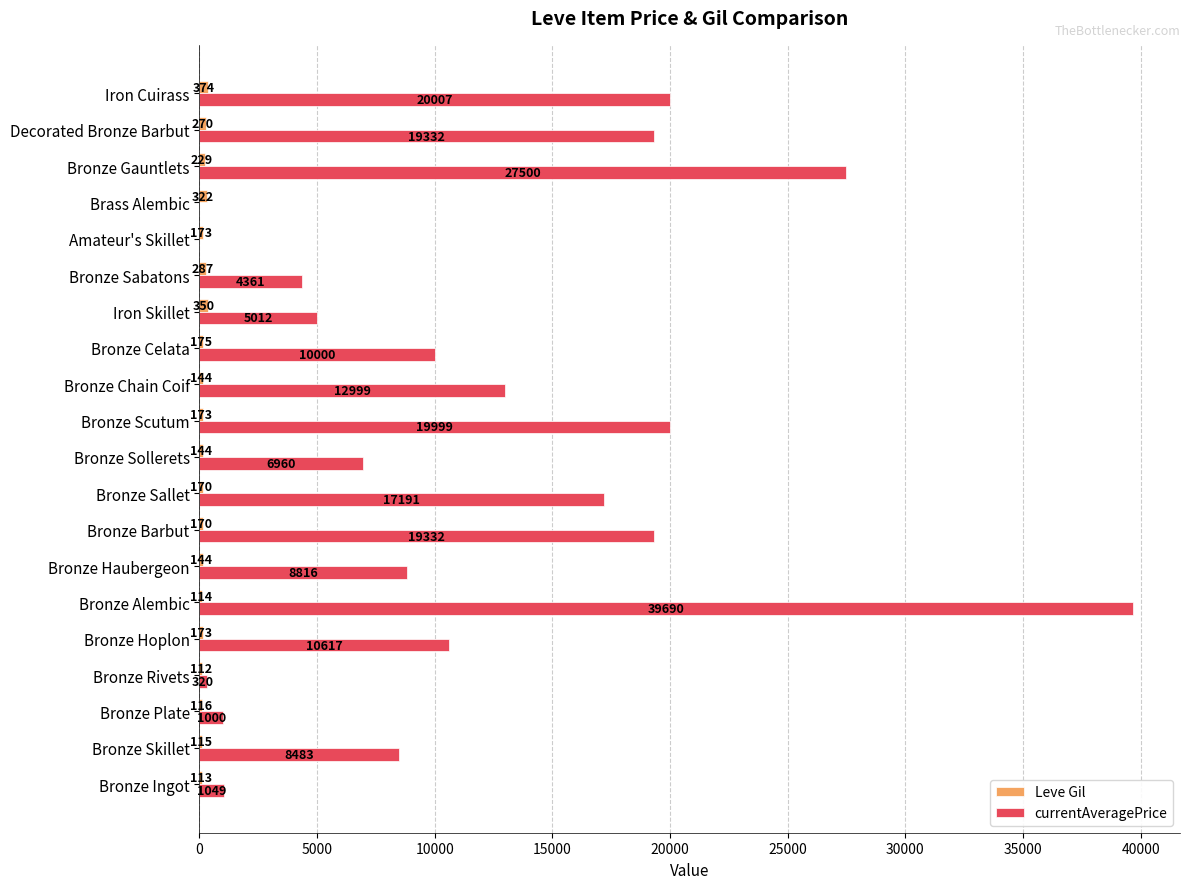

Between Bronze Alembic and Bronze Scutum, which series saw the biggest shift?

currentAveragePrice